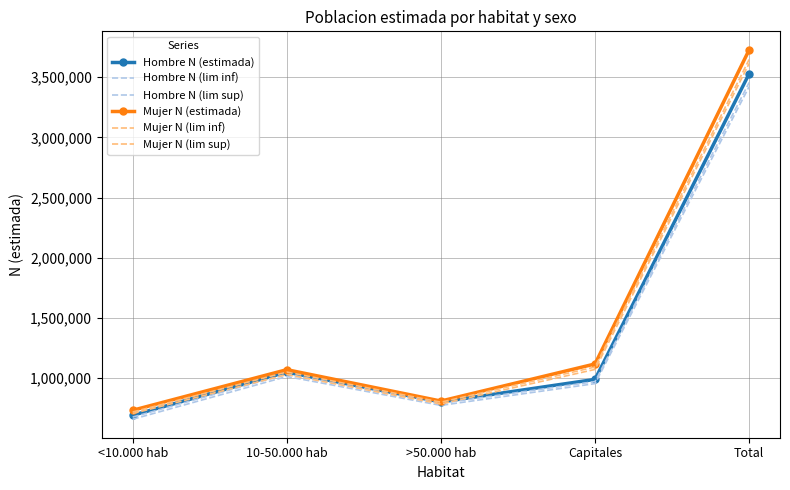

What is the smallest value displayed?

657615